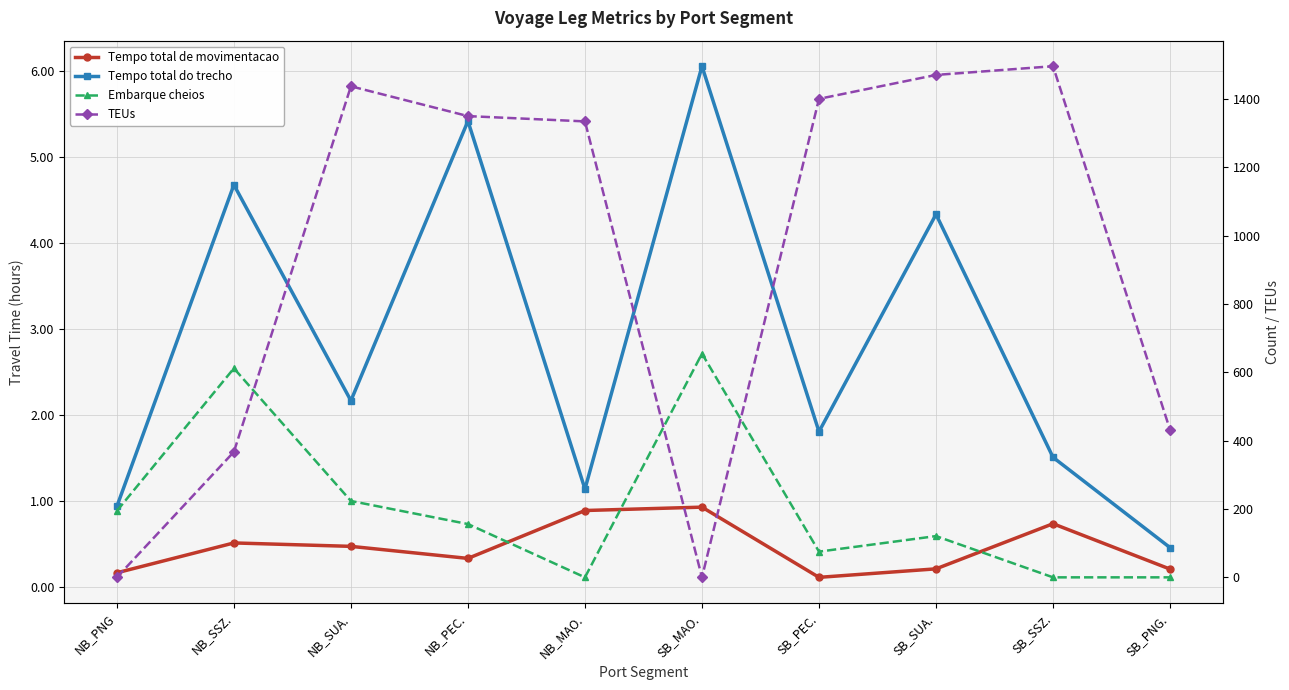

What are all the series names shown in the legend?

Tempo total de movimentacao, Tempo total do trecho, Embarque cheios, TEUs